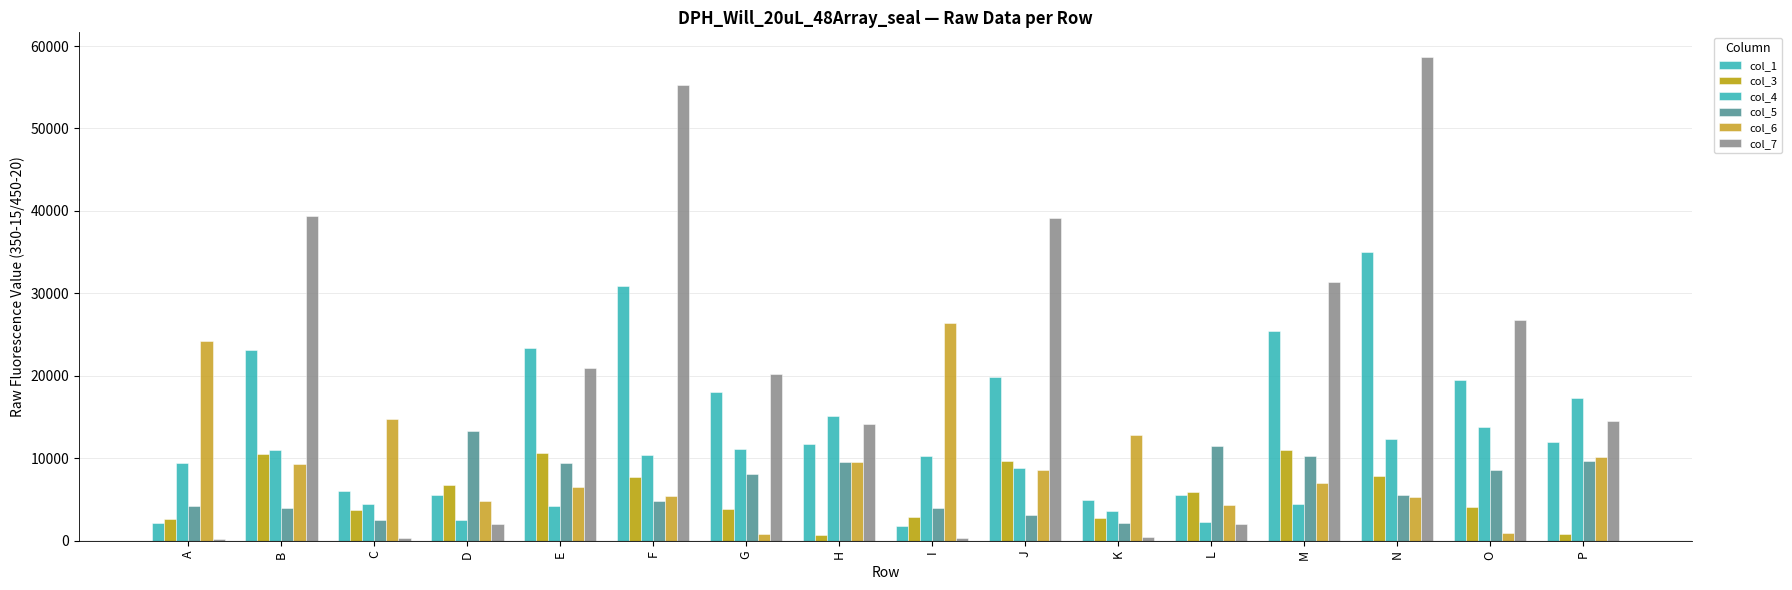

Are the bars grouped side by side (vs. stacked)?

Yes